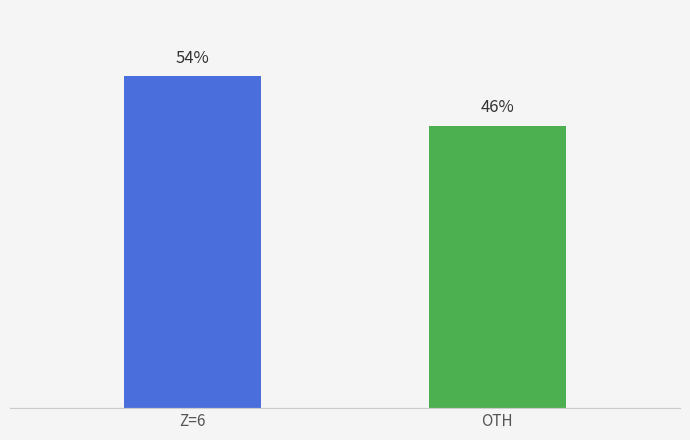

At which category does the chart reach its peak across all series?

Z=6